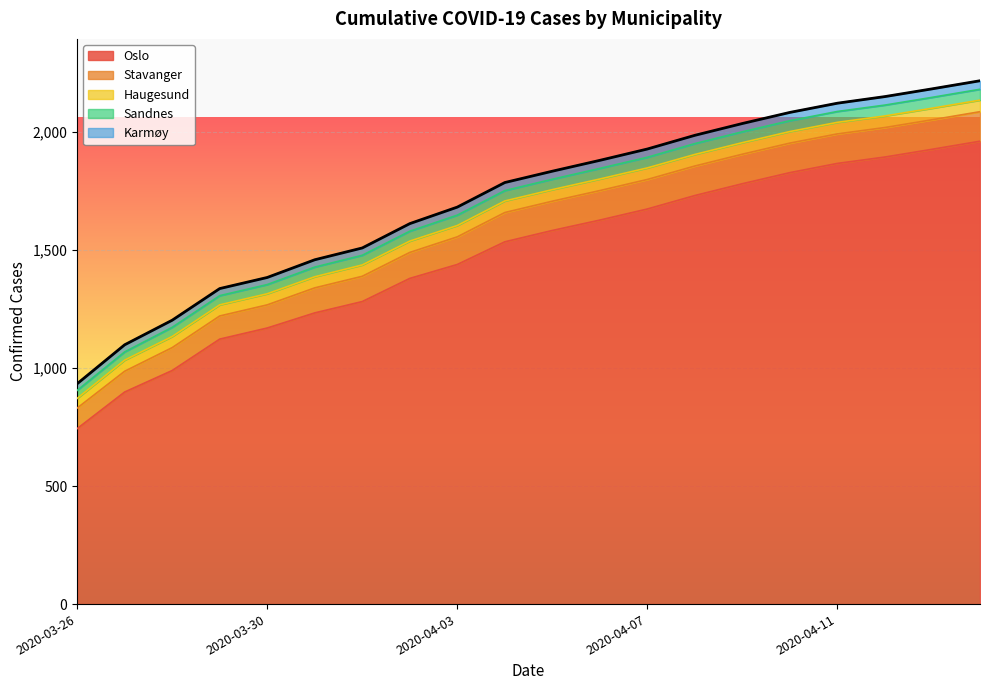

What is the value of the Stavanger point at the 7th from the left?

107